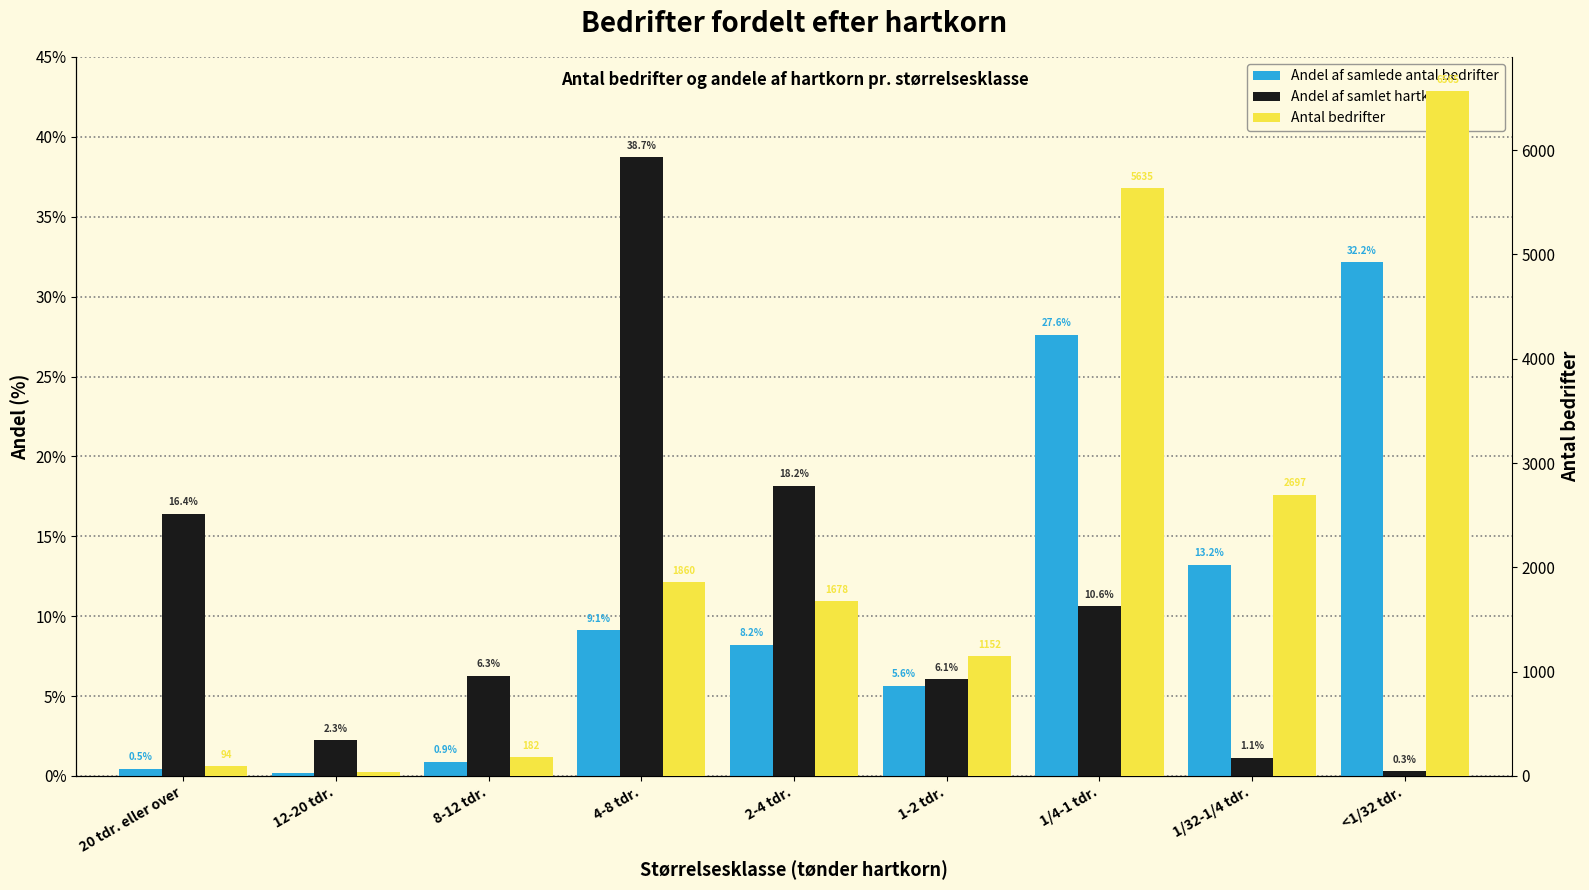

How many data points does each series have?

9